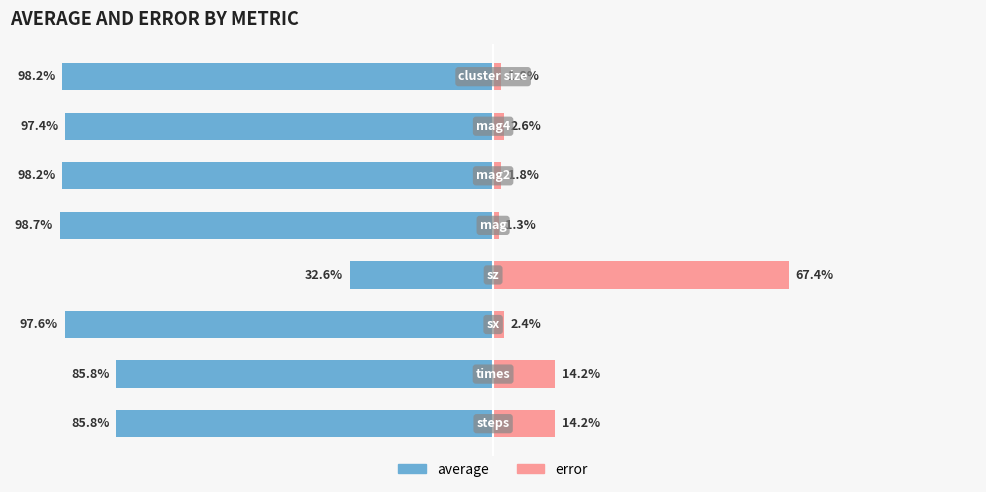

What is the difference between the maximum and minimum values in the average series?

66.1